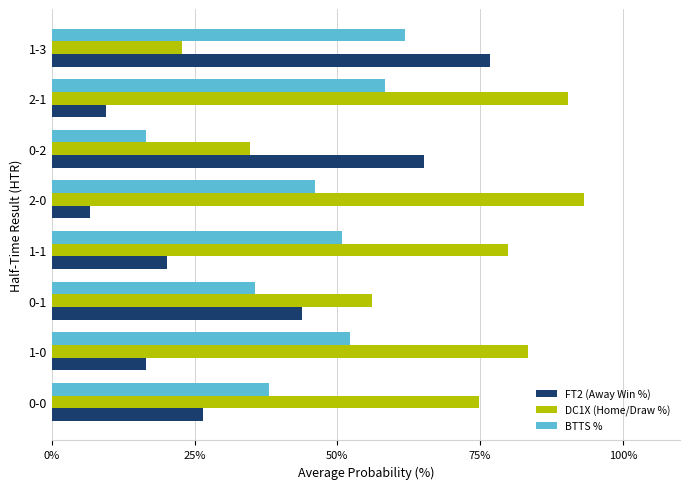

What is the spread (max minus min) of values at 1-0?

66.9